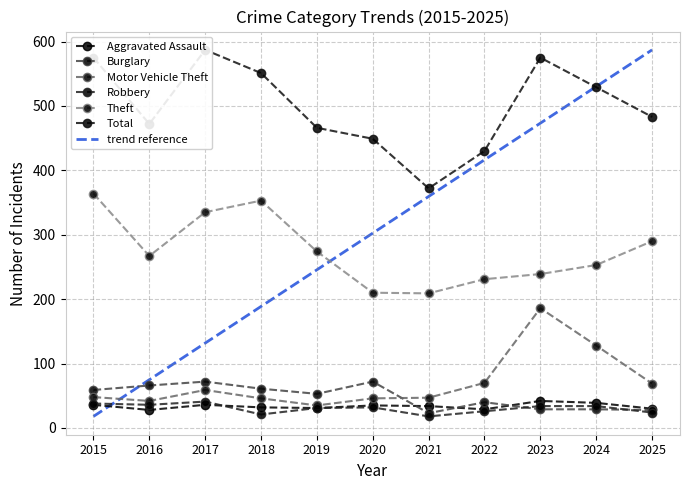

Which series has the largest range (max minus min)?

Total